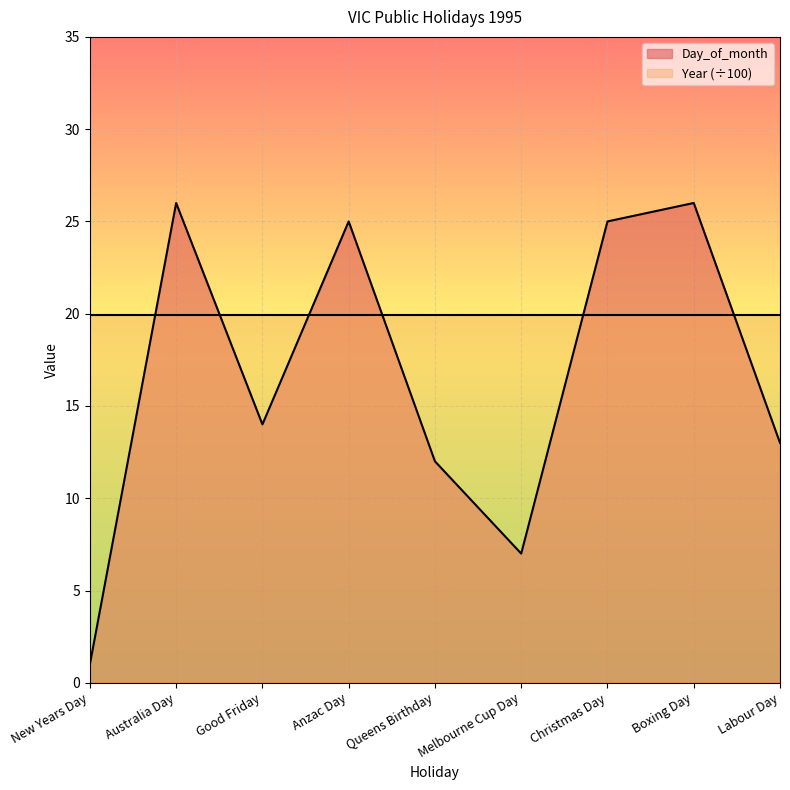

What is the value of the 6th point from the left?

7